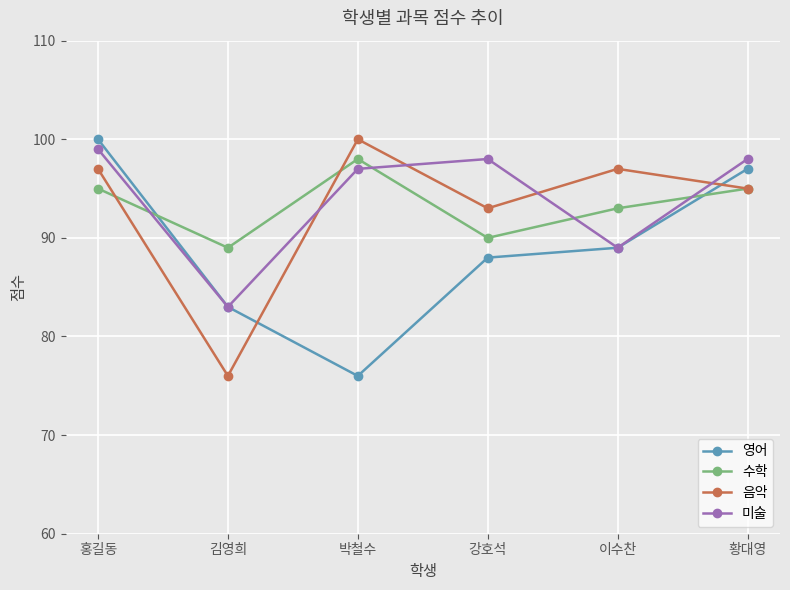

What is the spread (max minus min) of values at 홍길동?

5